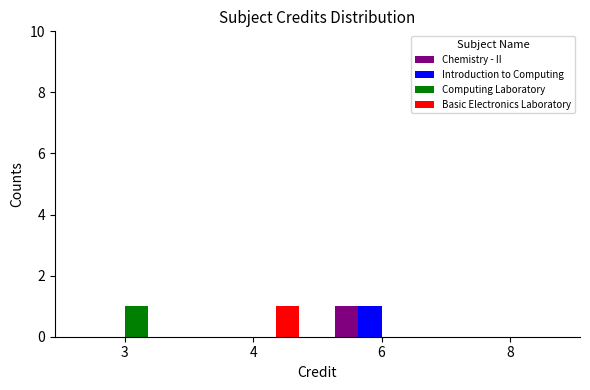

At which category is the sum across all series the highest?

6